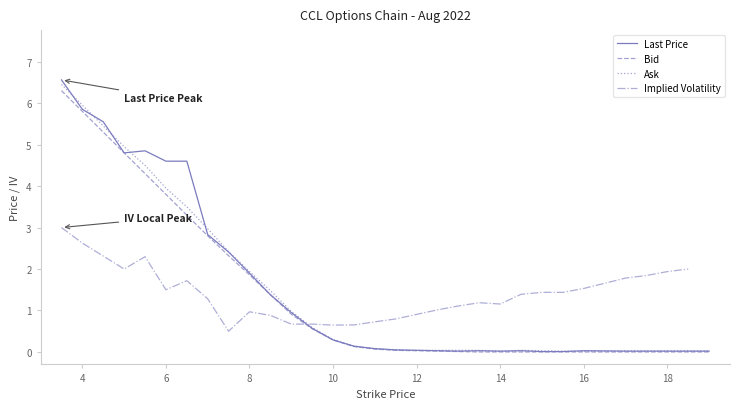

How many interior local valleys does the Ask series have?

1